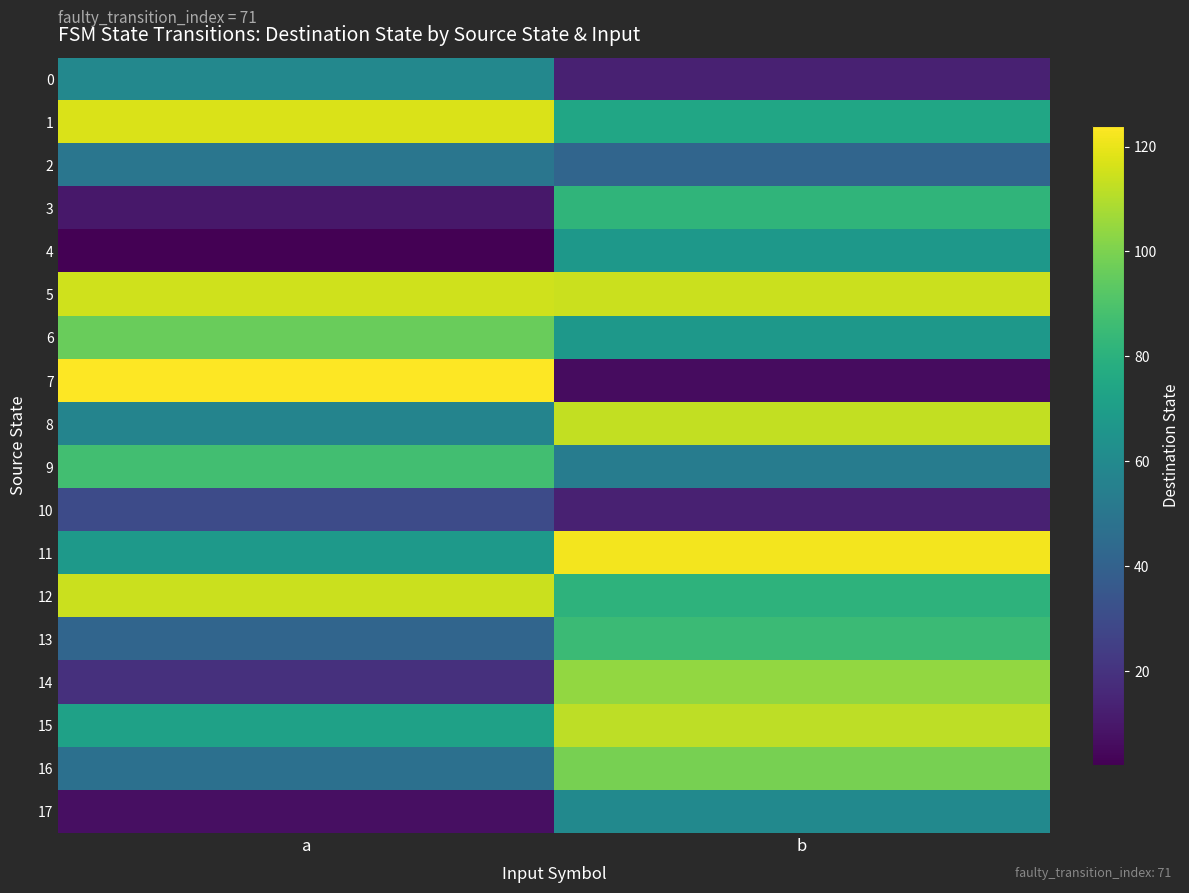

What is the total value across all series at b?

1307